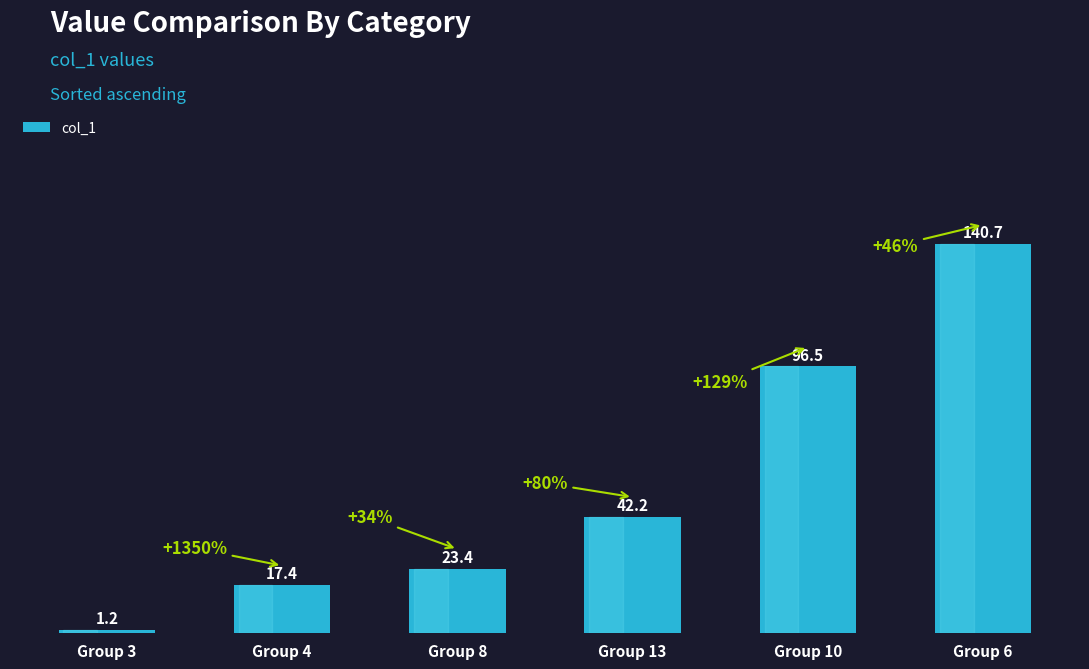

The value at Group 6 is 140.7. True or false?

True